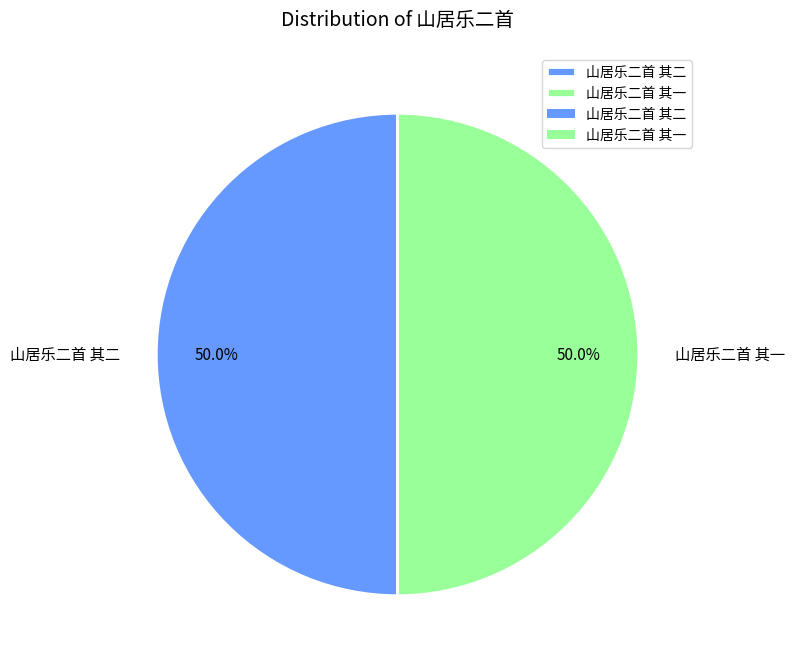

What percentage is the 山居乐二首 其一 slice, to the nearest percent?

50%